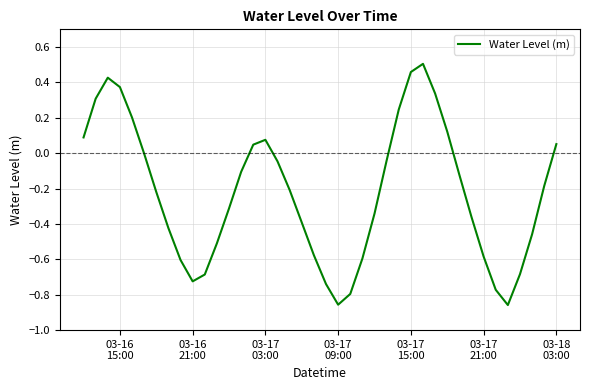

What is the difference between the maximum and minimum values?

1.4